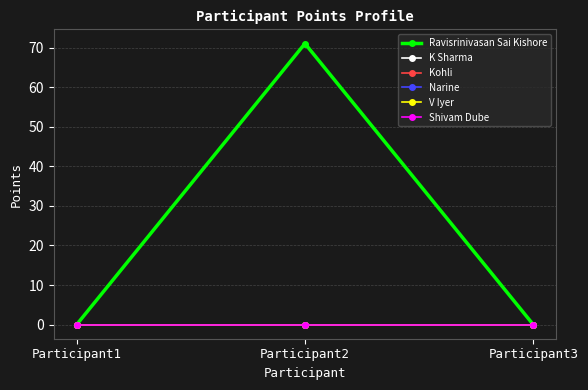

Reading left to right, extract all data points from this chart.

Ravisrinivasan Sai Kishore: 0	71	0
K Sharma: 0	0	0
Kohli: 0	0	0
Narine: 0	0	0
V Iyer: 0	0	0
Shivam Dube: 0	0	0